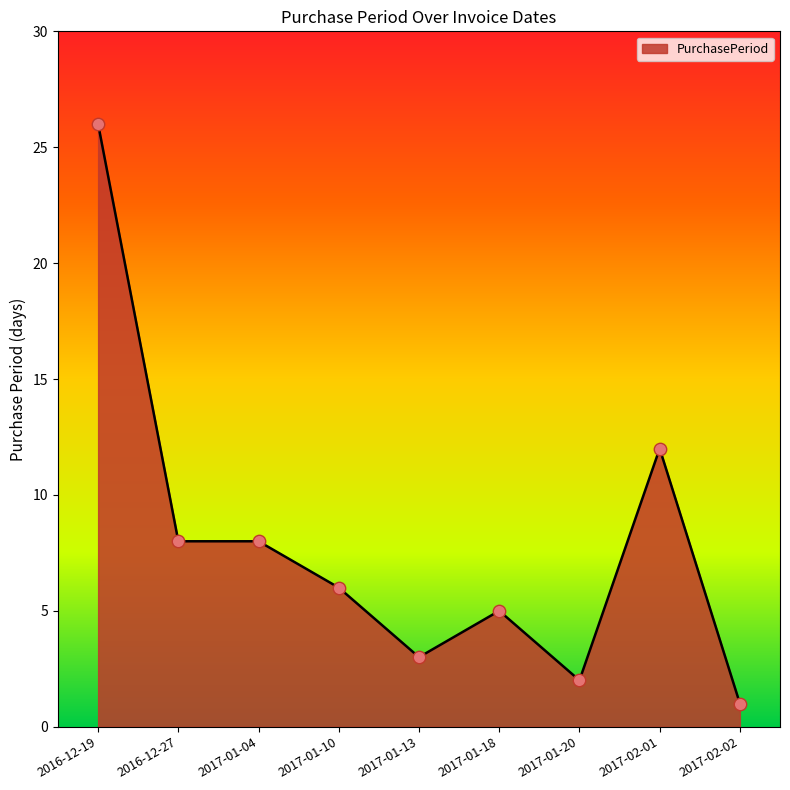

Which has a higher value, 2017-01-04 or 2016-12-19?

2016-12-19